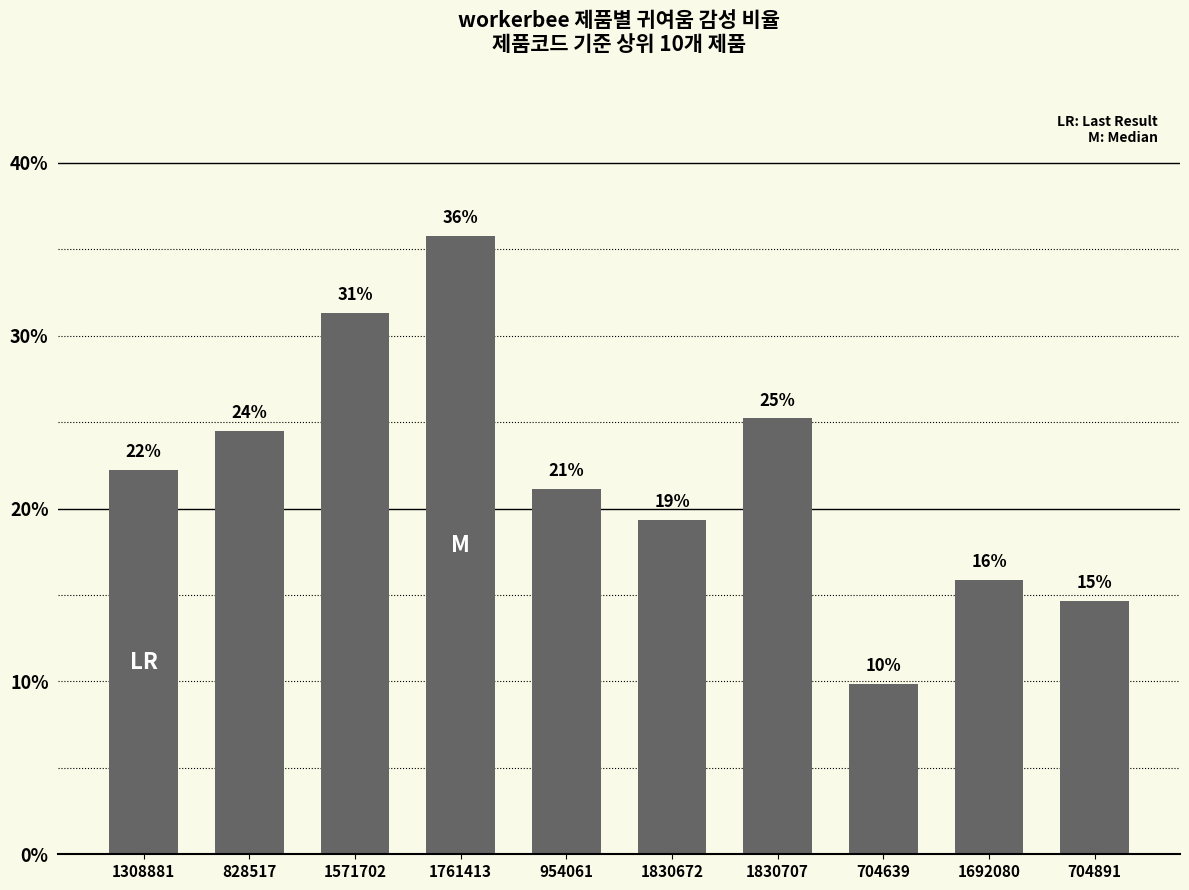

What is the sum of all values?

2.2